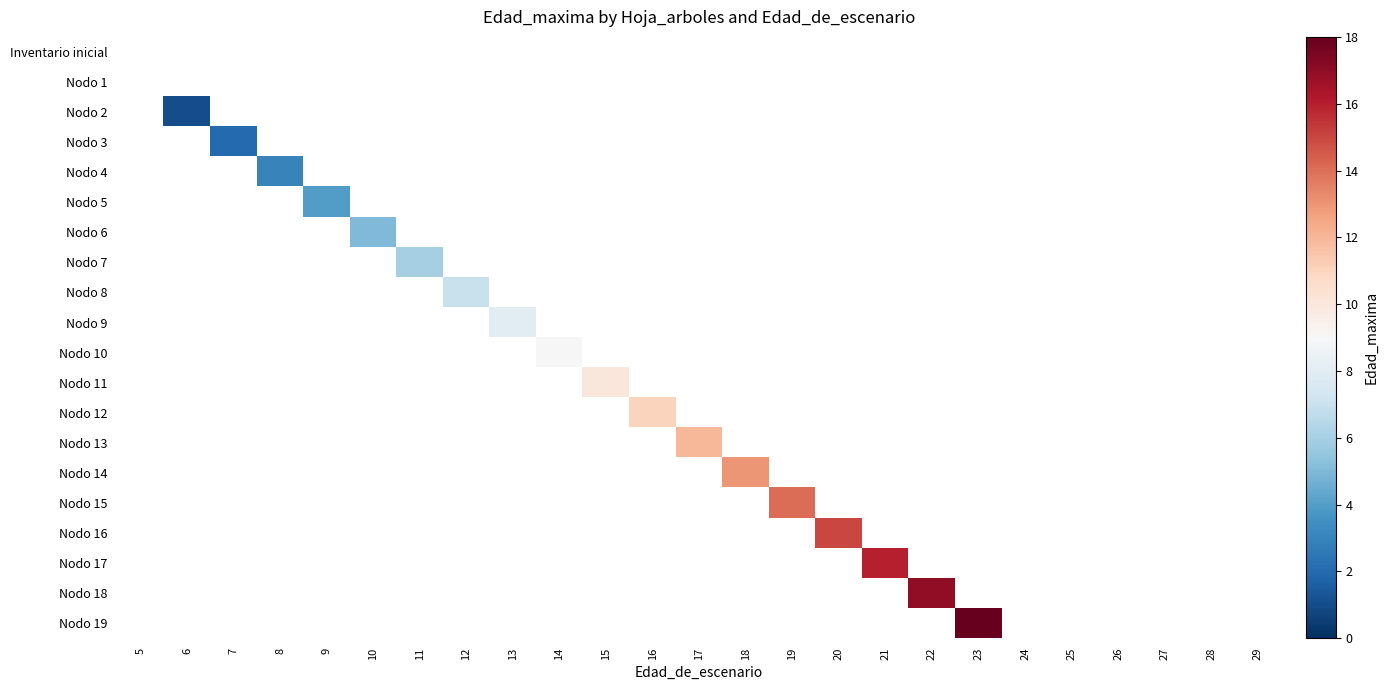

Is the value of Nodo 5 at 16 greater than the value of Nodo 1 at 20?

No